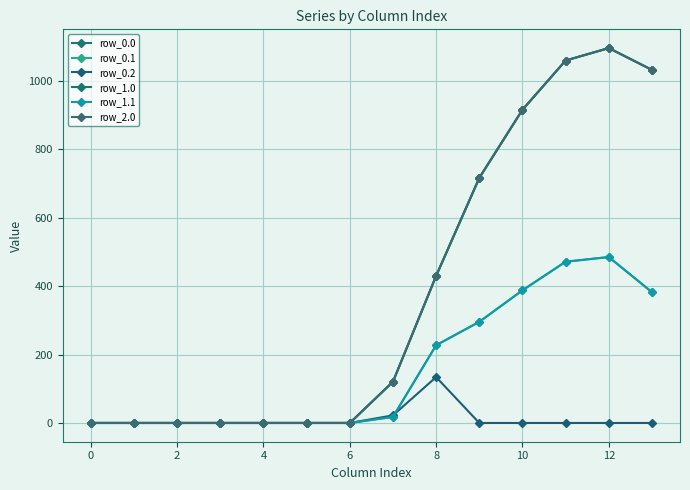

Does the chart have visible grid lines?

Yes